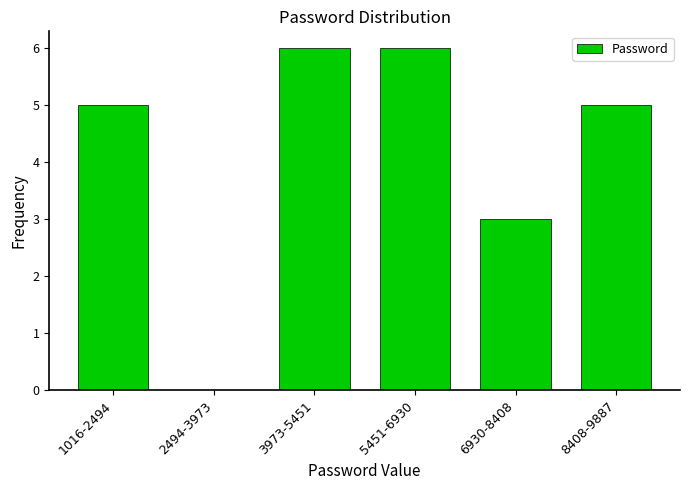

Reading left to right, extract all data points from this chart.

1016-2494=5	2494-3973=0	3973-5451=6	5451-6930=6	6930-8408=3	8408-9887=5